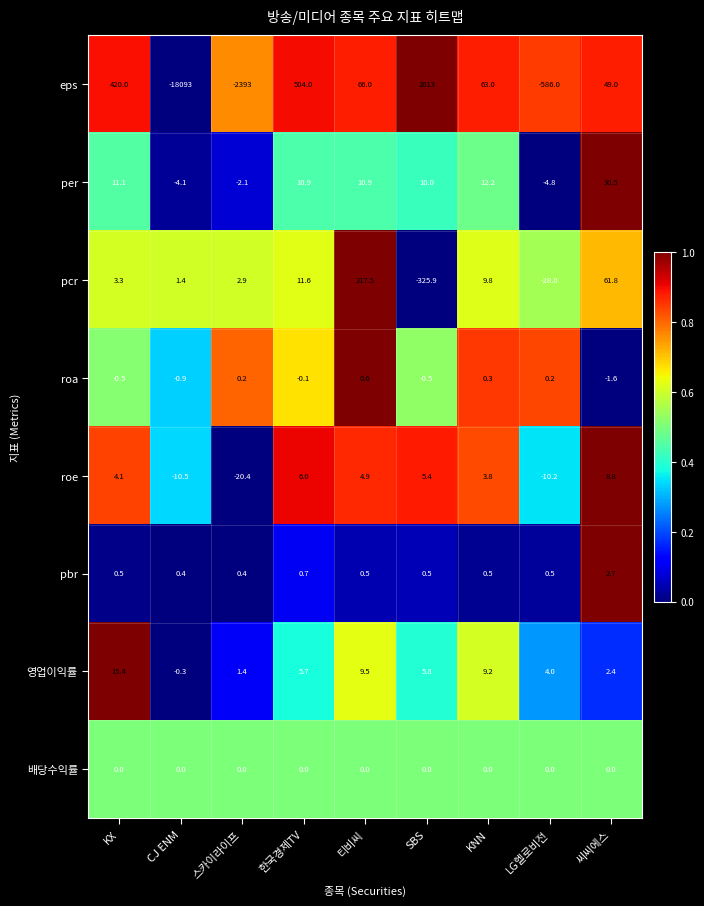

List the labels in order of eps value, smallest first.

CJ ENM, 스카이라이프, LG헬로비전, 씨씨에스, KNN, 티비씨, KX, 한국경제TV, SBS